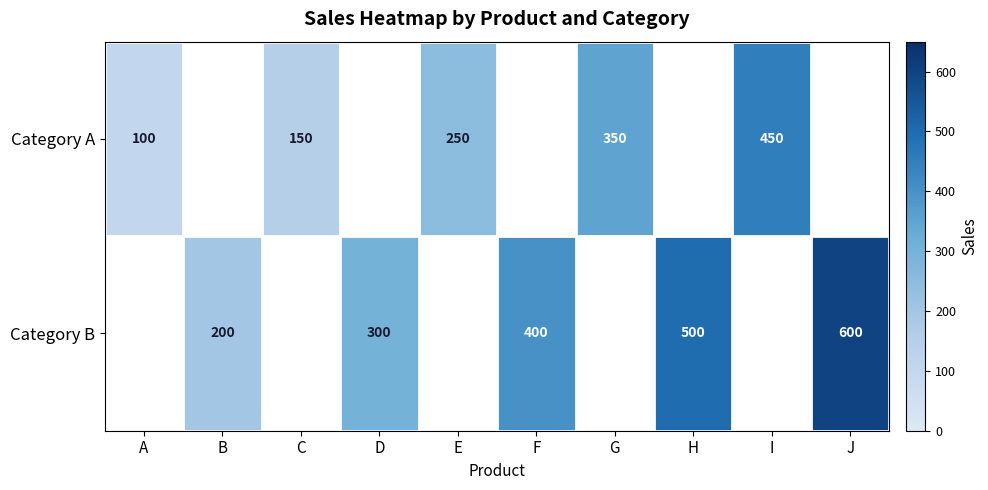

What is the sum of the Category A values at A and C?

250